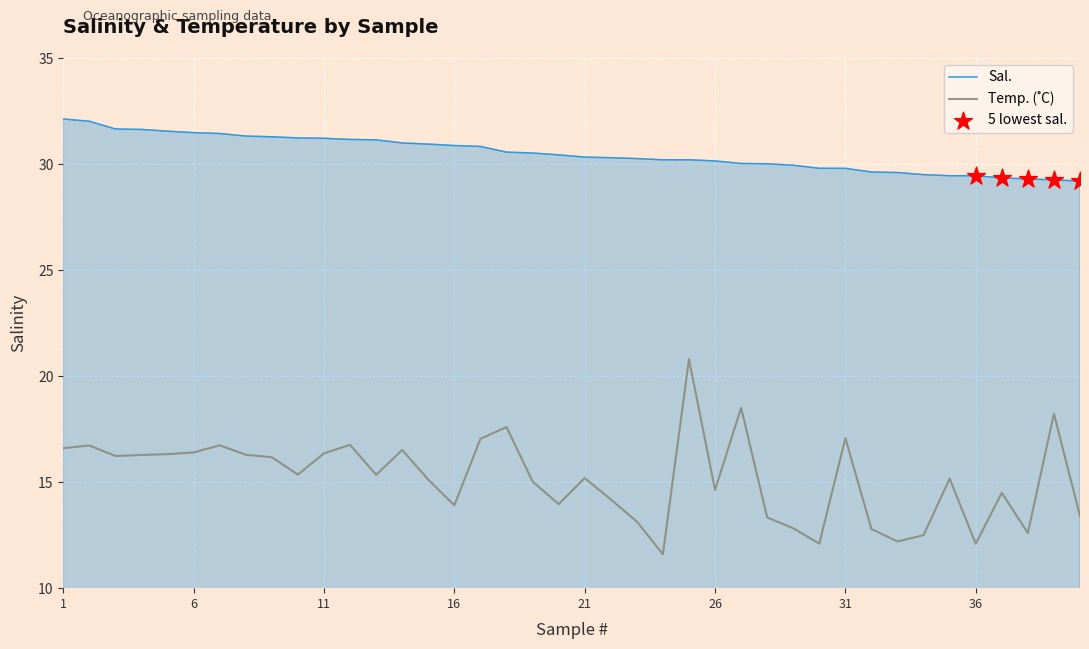

Which series has the largest total across all categories?

Sal.